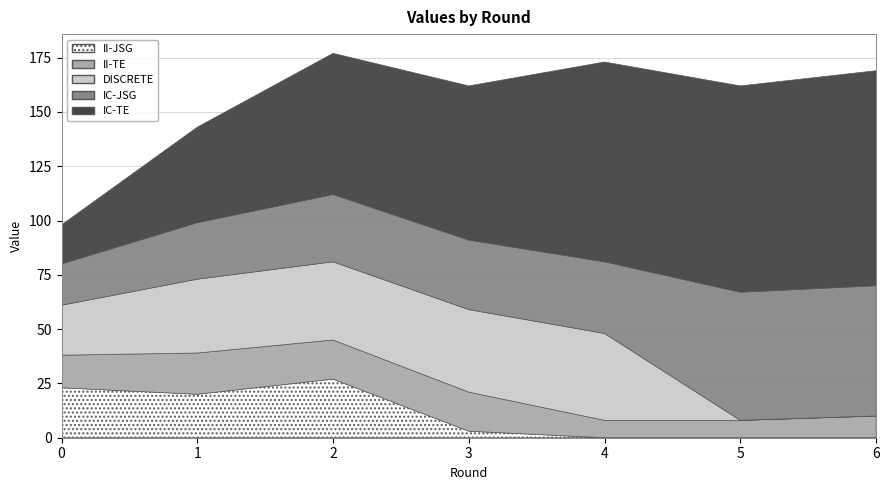

Reading right to left, list all the values displayed in this chart.

IC-TE: 6=99	5=95	4=92	3=71	2=65	1=44	0=18
IC-JSG: 6=60	5=59	4=33	3=32	2=31	1=26	0=19
DISCRETE: 6=0	5=0	4=40	3=38	2=36	1=34	0=23
II-TE: 6=10	5=8	4=8	3=18	2=18	1=19	0=15
II-JSG: 6=0	5=0	4=0	3=3	2=27	1=20	0=23